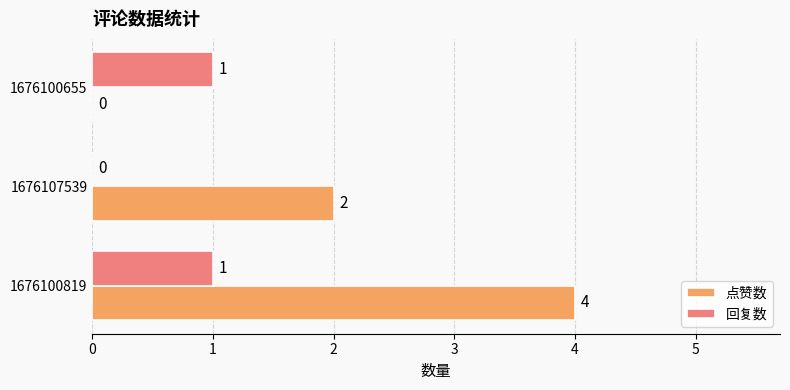

Between 1676100819 and 1676100655, which series saw the biggest shift?

点赞数